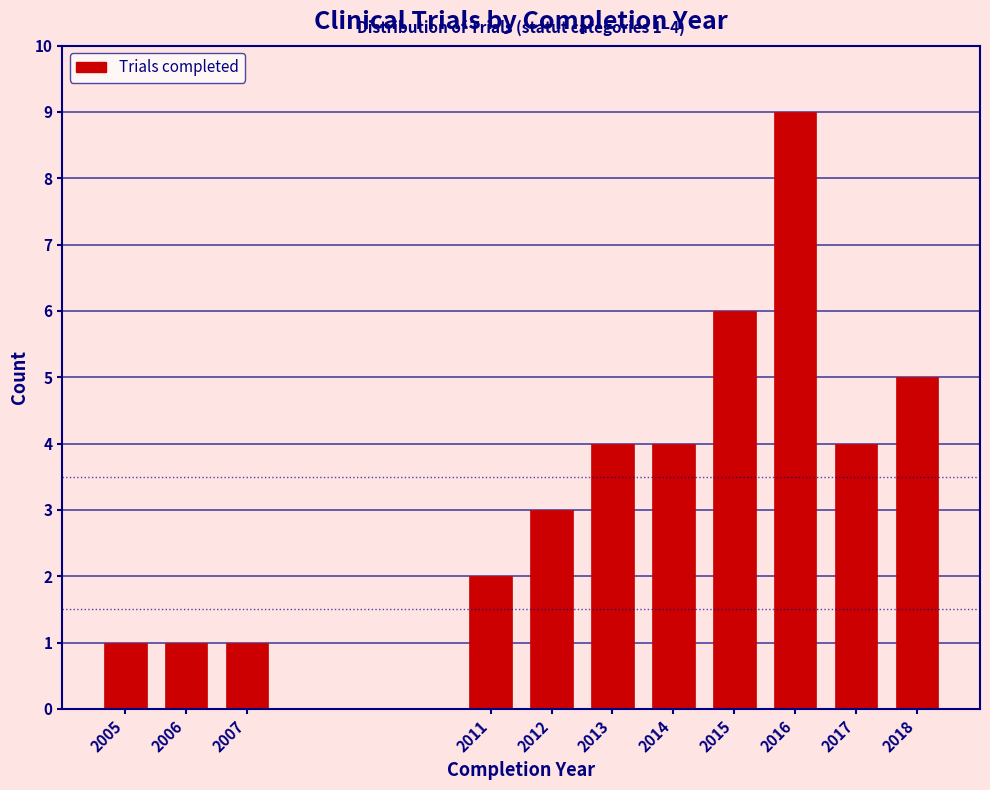

Reading left to right, list all the values displayed in this chart.

1	1	1	2	3	4	4	6	9	4	5